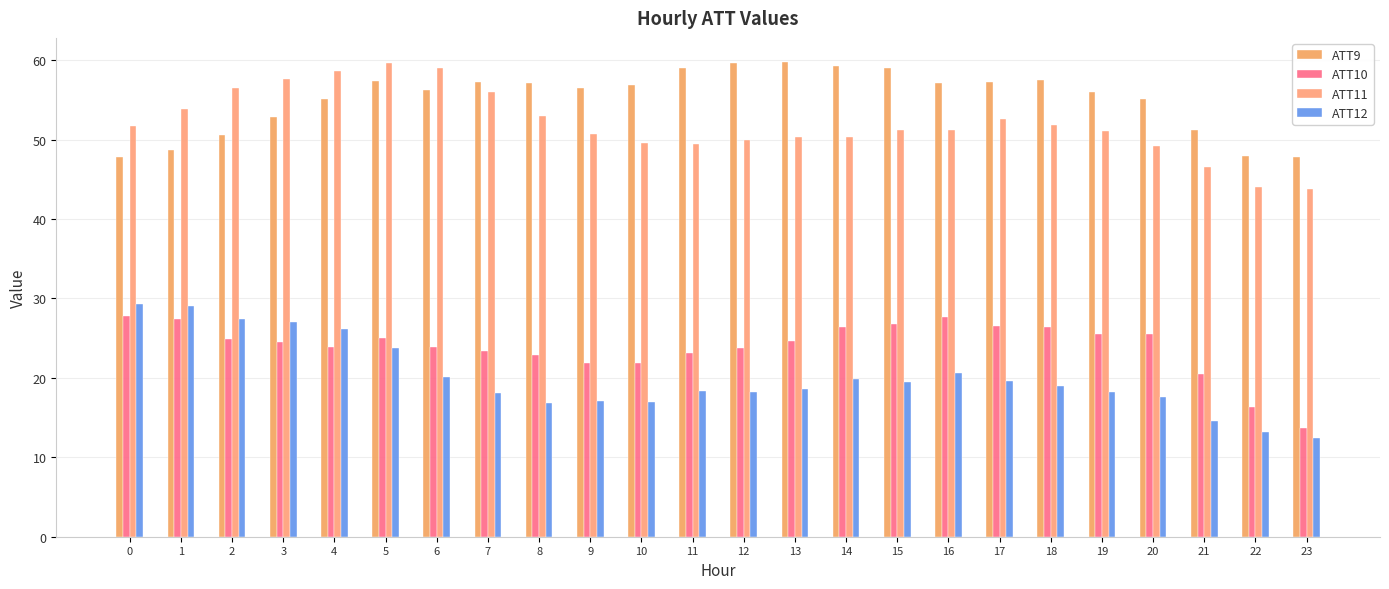

List the labels in order of ATT12 value, largest first.

0, 1, 2, 3, 4, 5, 16, 6, 14, 17, 15, 18, 13, 11, 12, 19, 7, 20, 9, 10, 8, 21, 22, 23